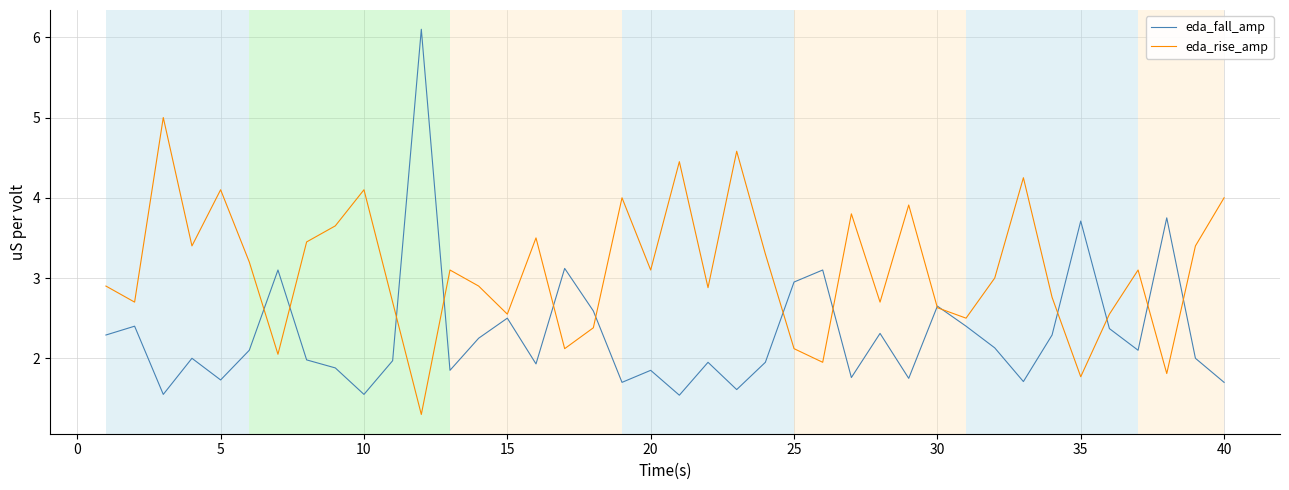

What is the maximum value shown in the chart?

6.1